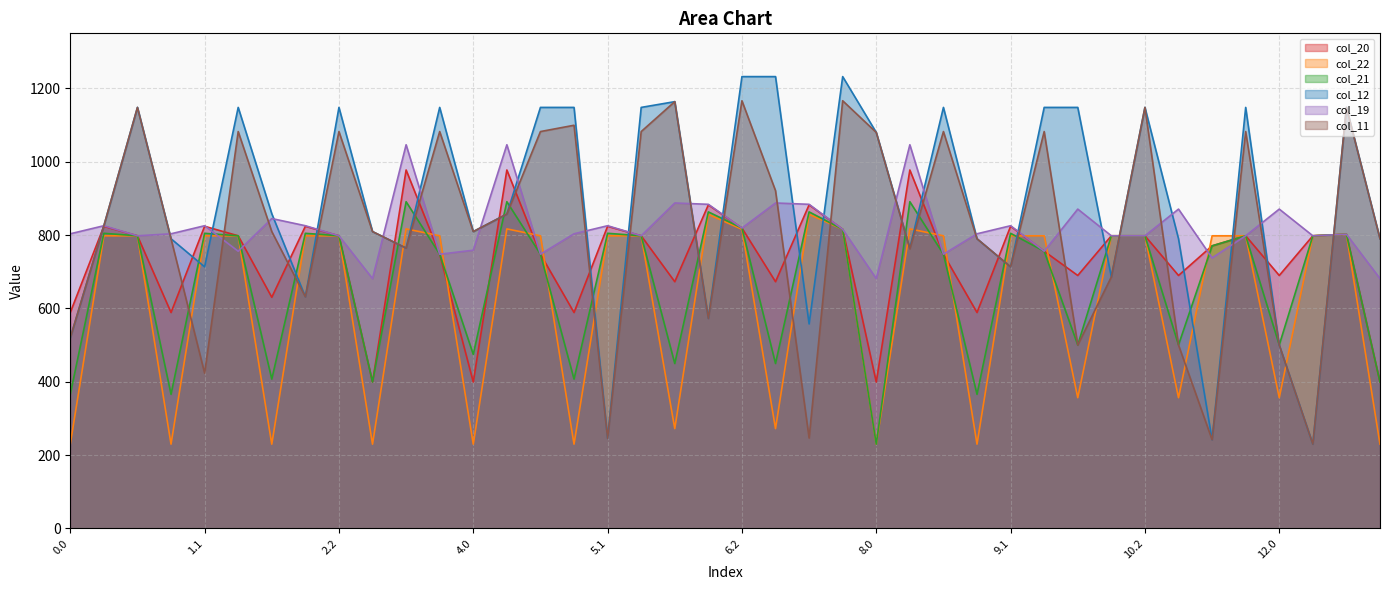

Which series has the largest total across all categories?

col_12